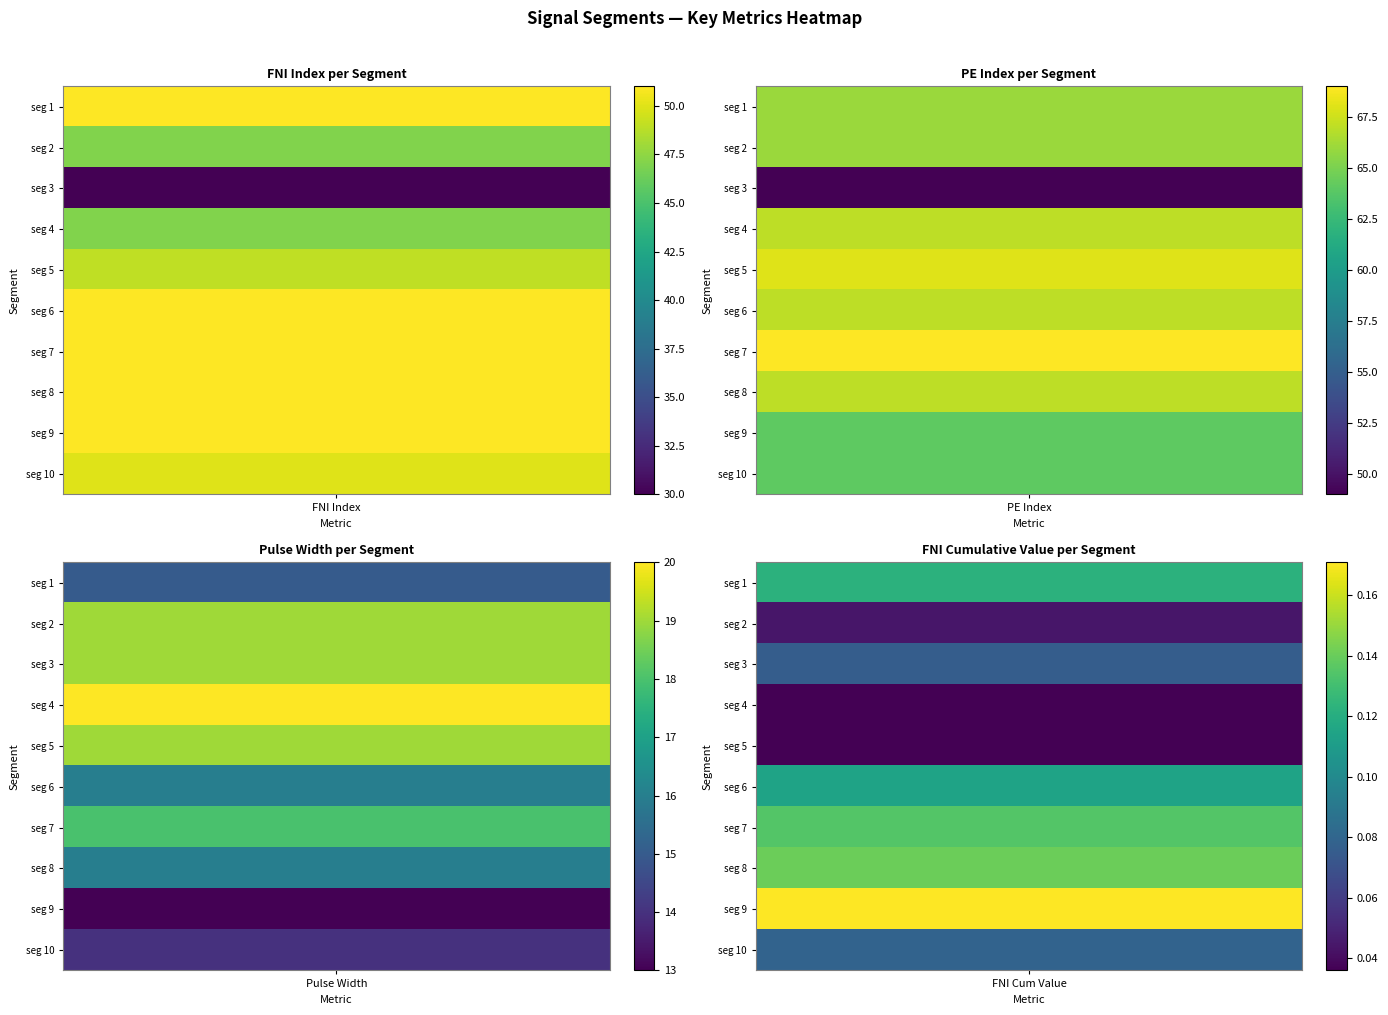

Between first_noticeable_increase_cumulative_value and 8, which is larger?

8